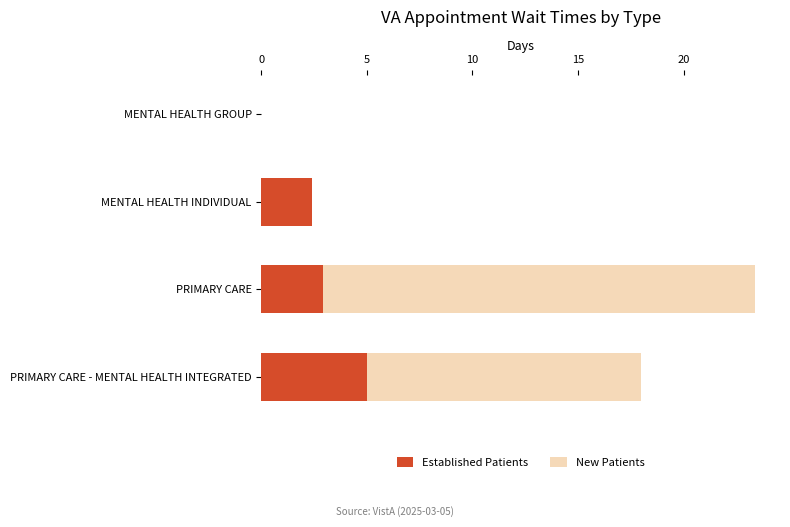

What is the sum of all Established Patients values?

10.3